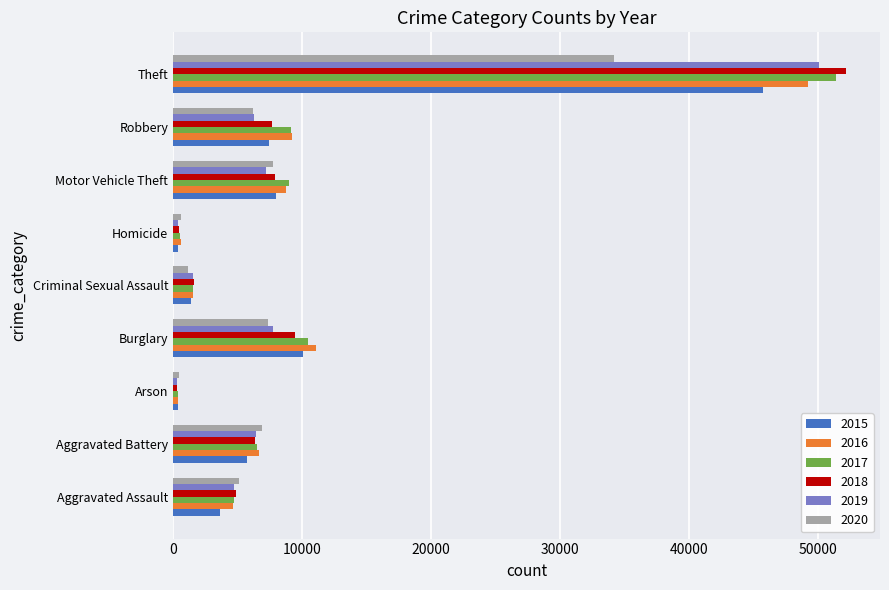

At how many categories does at least one series exceed 36286?

1